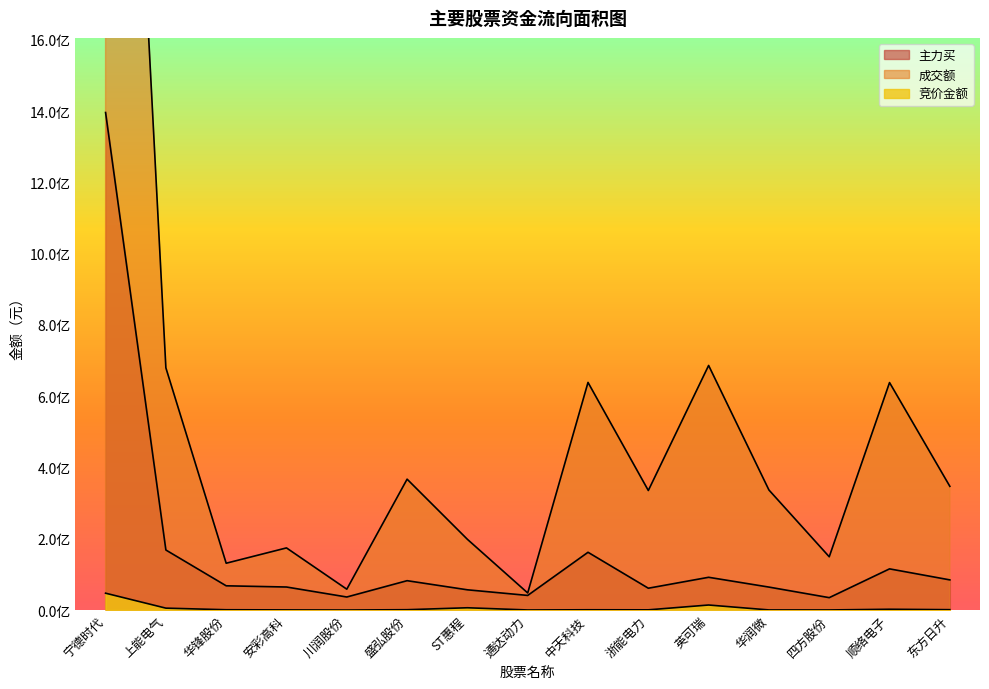

What are all the series names shown in the legend?

竞价金额, 成交额, 主力买